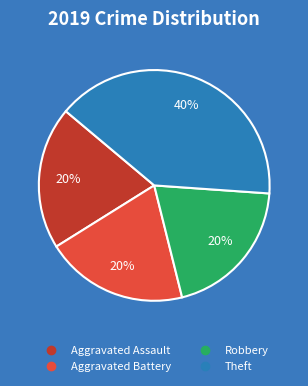

Does any single category account for the majority?

No